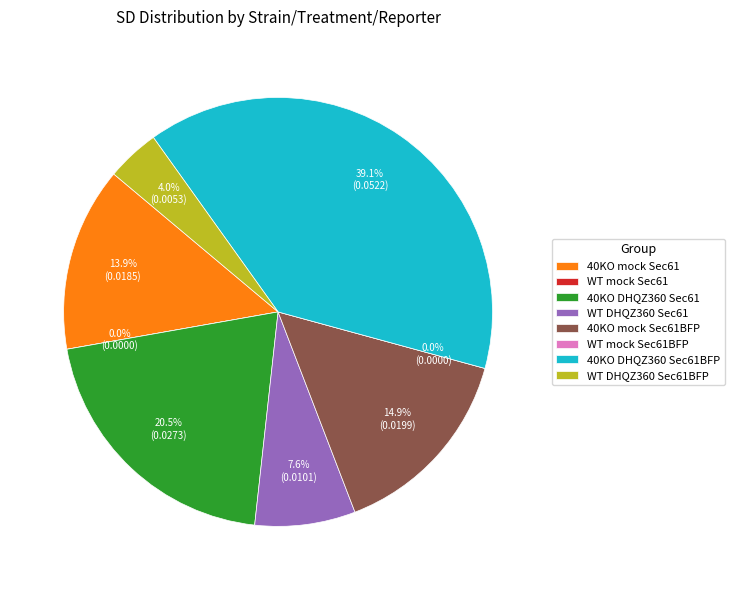

Do WT mock Sec61 and WT DHQZ360 Sec61 together represent more than half of the pie?

No